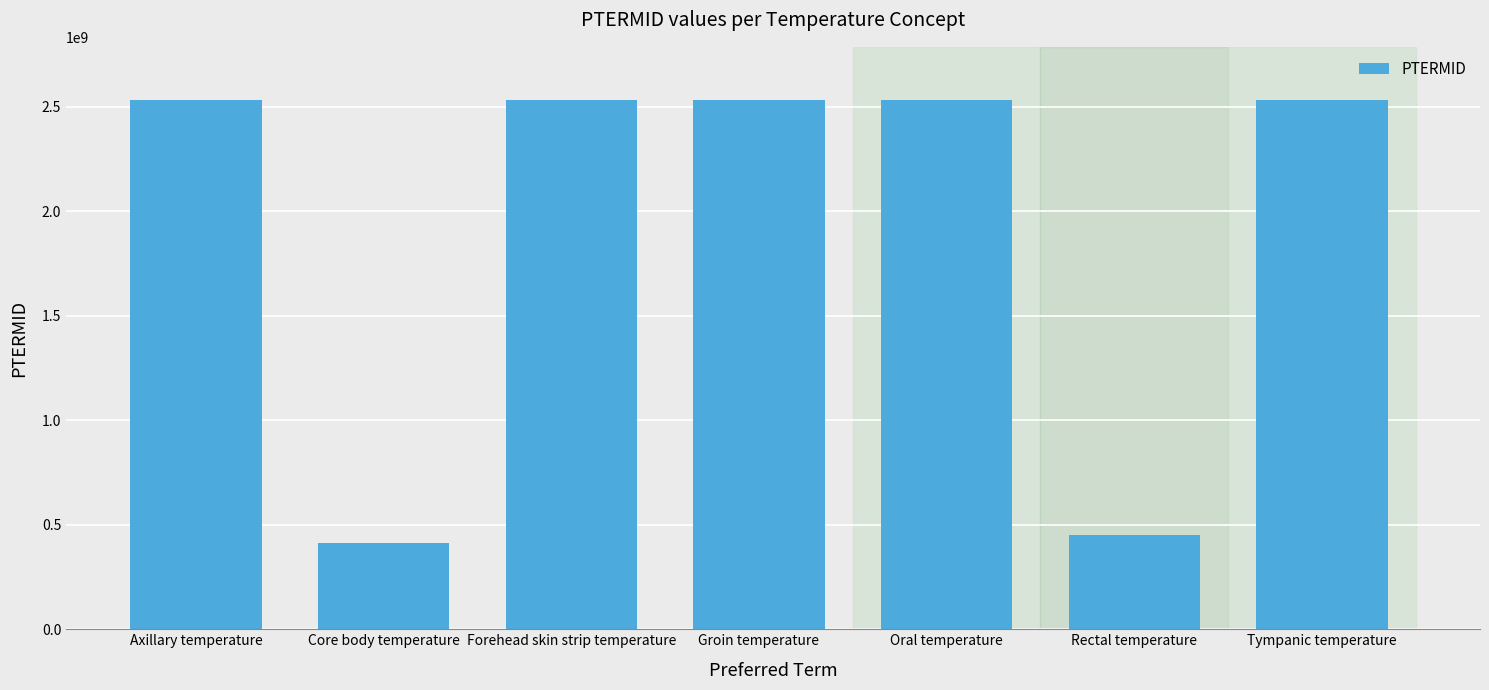

Is it true that the value at Rectal temperature is 450211011?

True